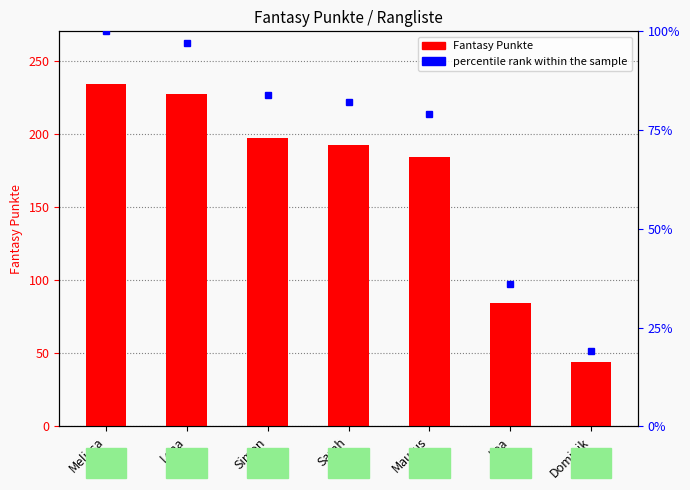

The value at Sarah is 192. True or false?

True